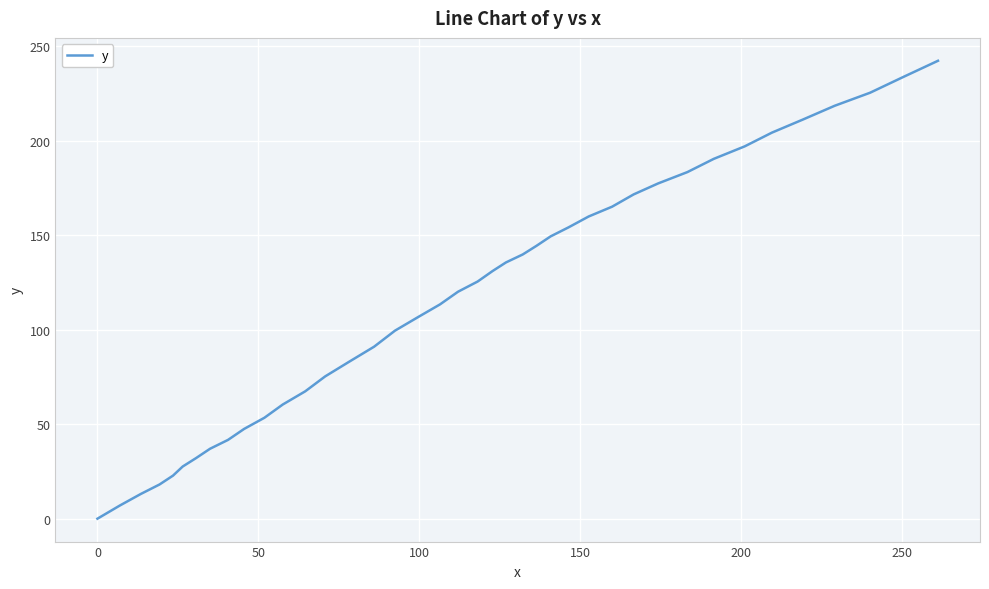

What is the maximum value shown in the chart?

242.3